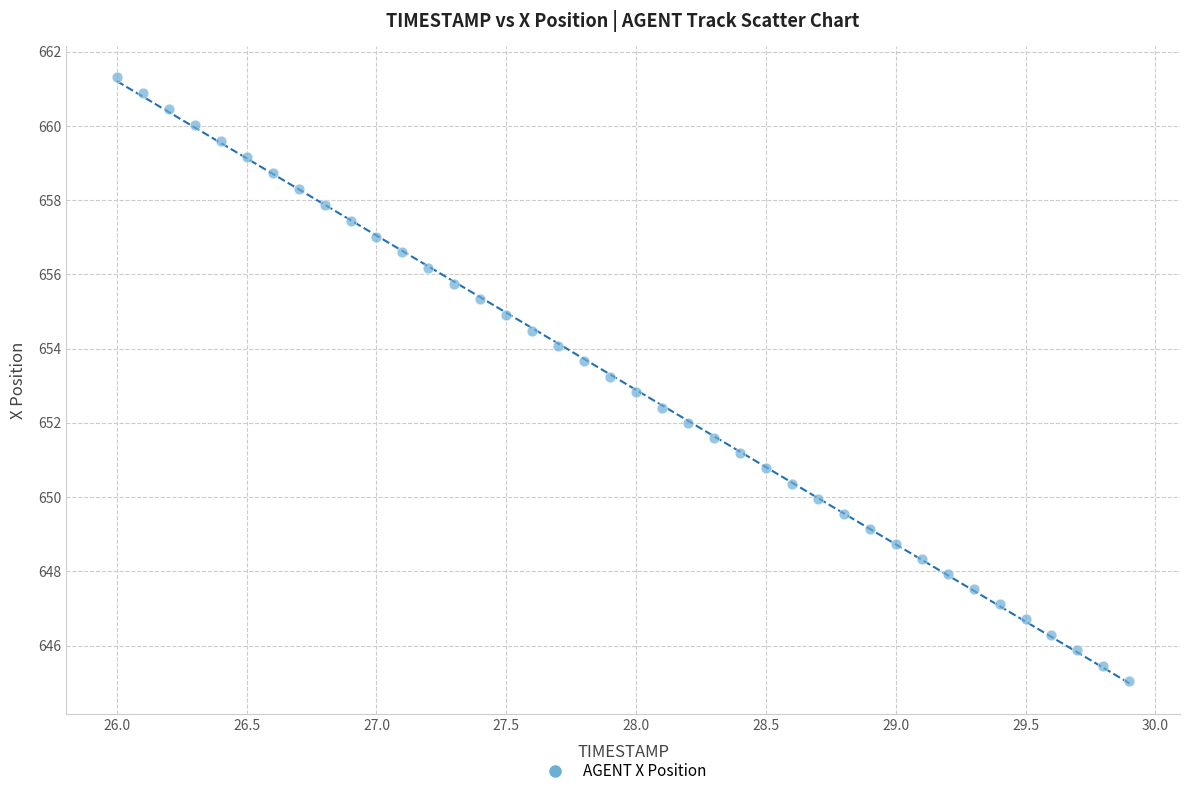

What is the range of Y values (max minus min)?

16.3